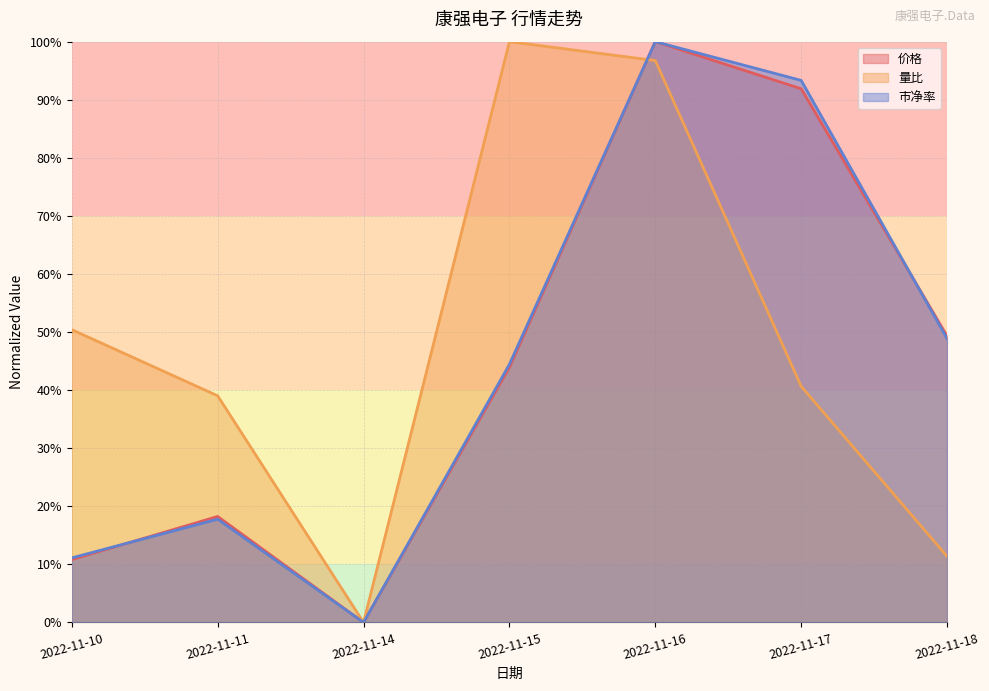

What are all the series names shown in the legend?

价格, 量比, 市净率